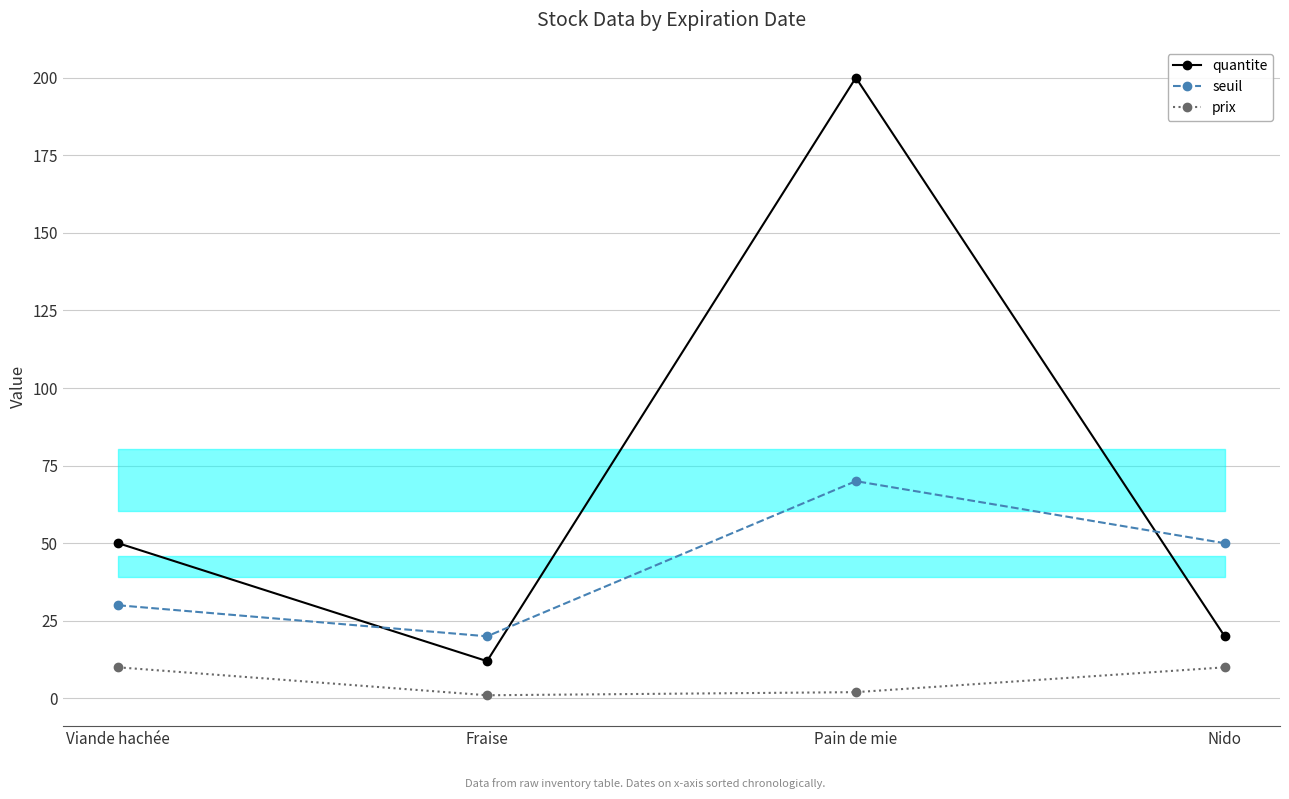

What is the sum of all prix values?

23